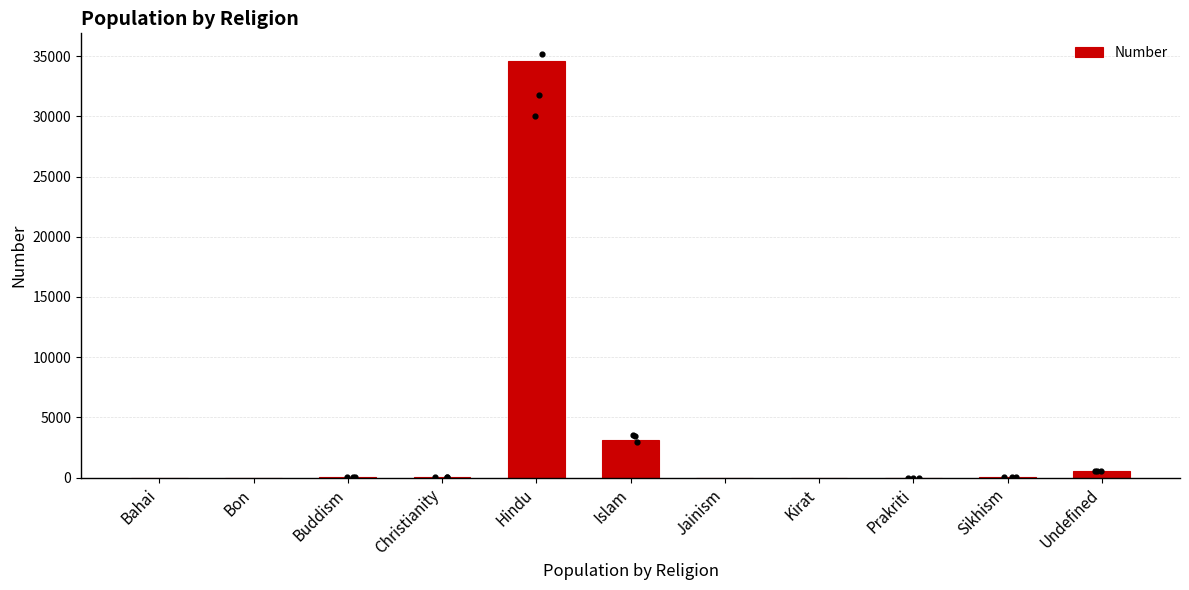

What is the change in value from Kirat to Prakriti?

+1